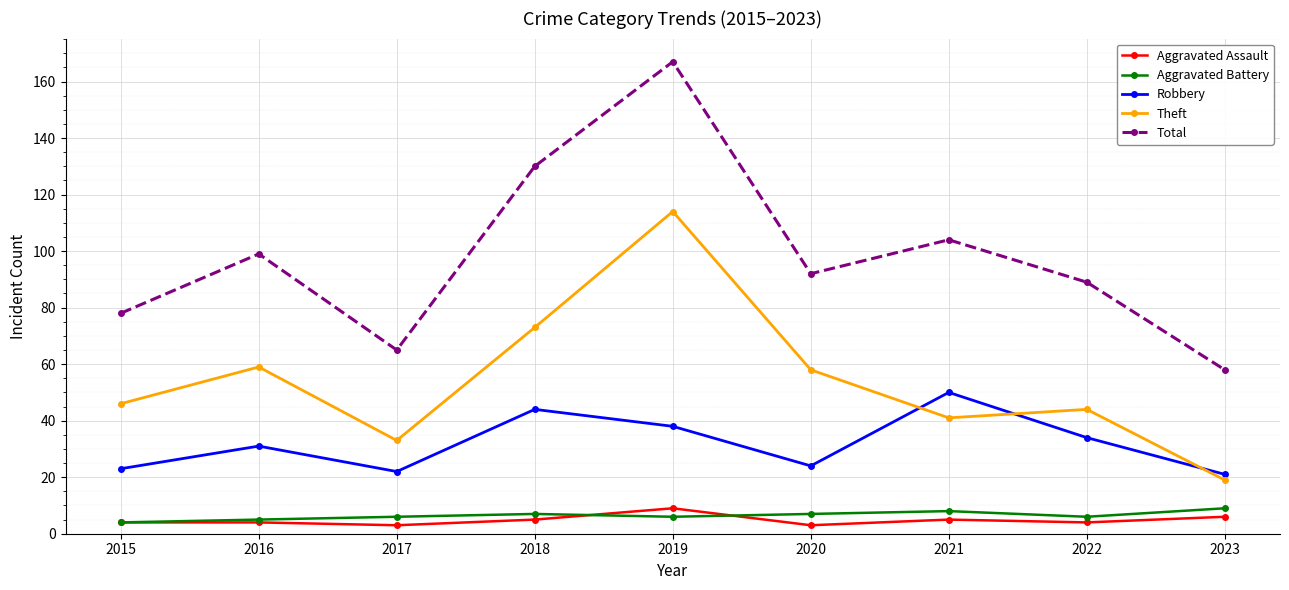

How many values in the Robbery series are below 31?

4